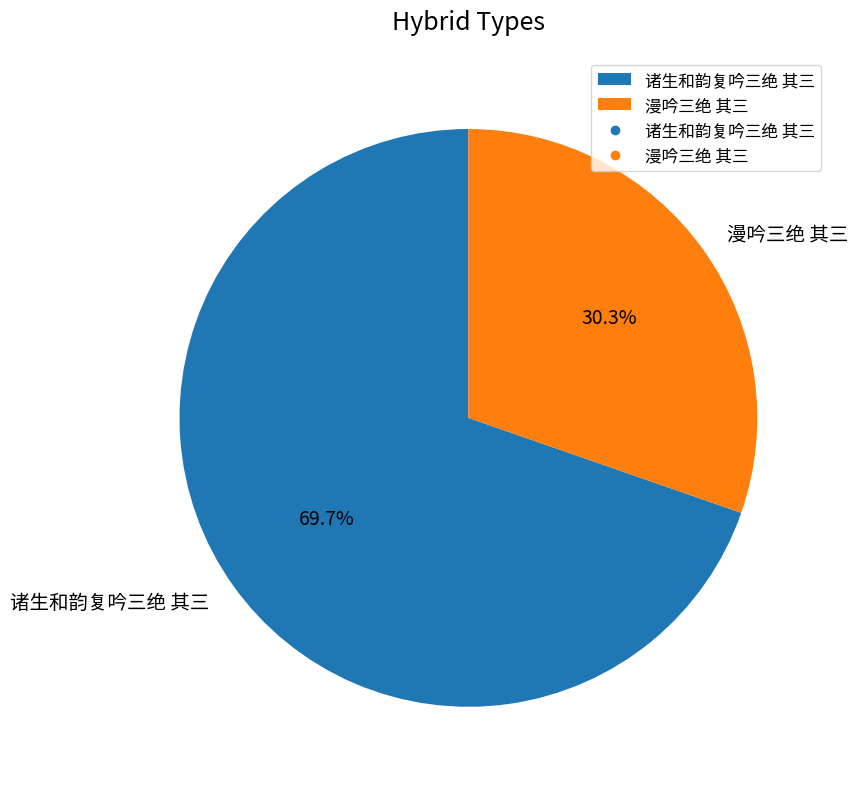

The 诸生和韵复吟三绝 其三 slice represents 56% of the pie. True or false?

False